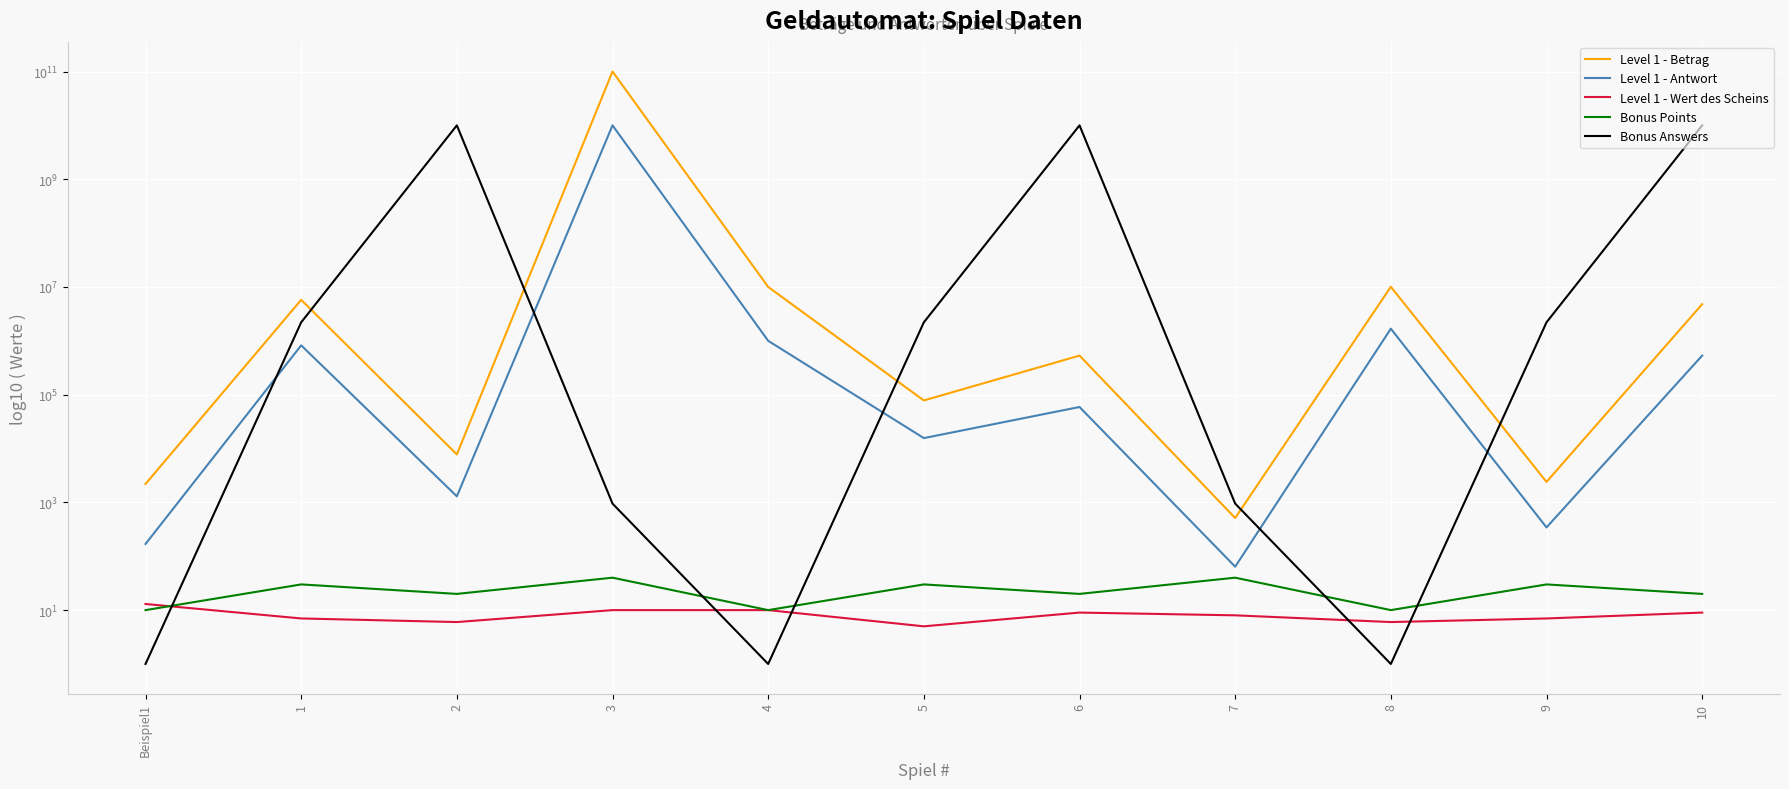

True or false: Bonus Answers has more than 2 interior local peaks.

False